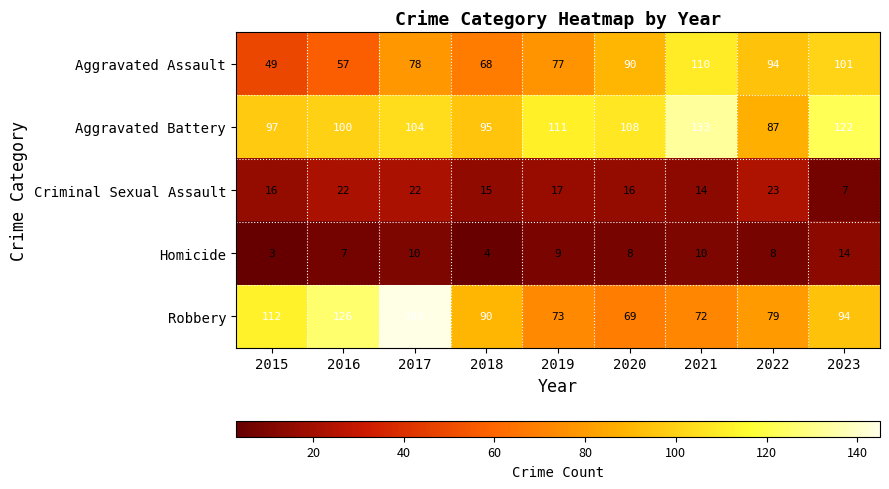

Which series changed the most between 2020 and 2022?

Aggravated Battery